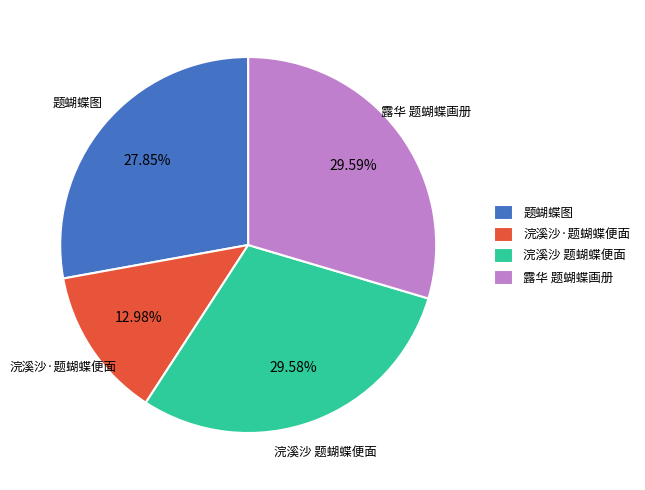

What is the smallest slice in the pie chart?

浣溪沙·题蝴蝶便面